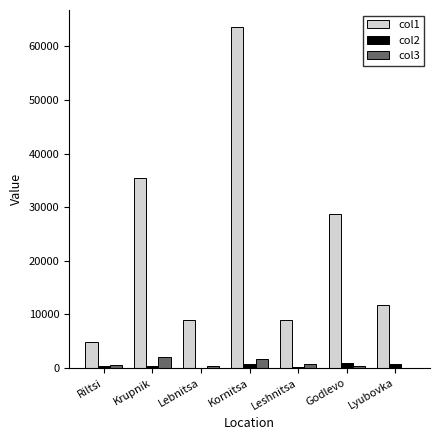

Is the value of col3 at Kornitsa greater than the value of col2 at Leshnitsa?

Yes